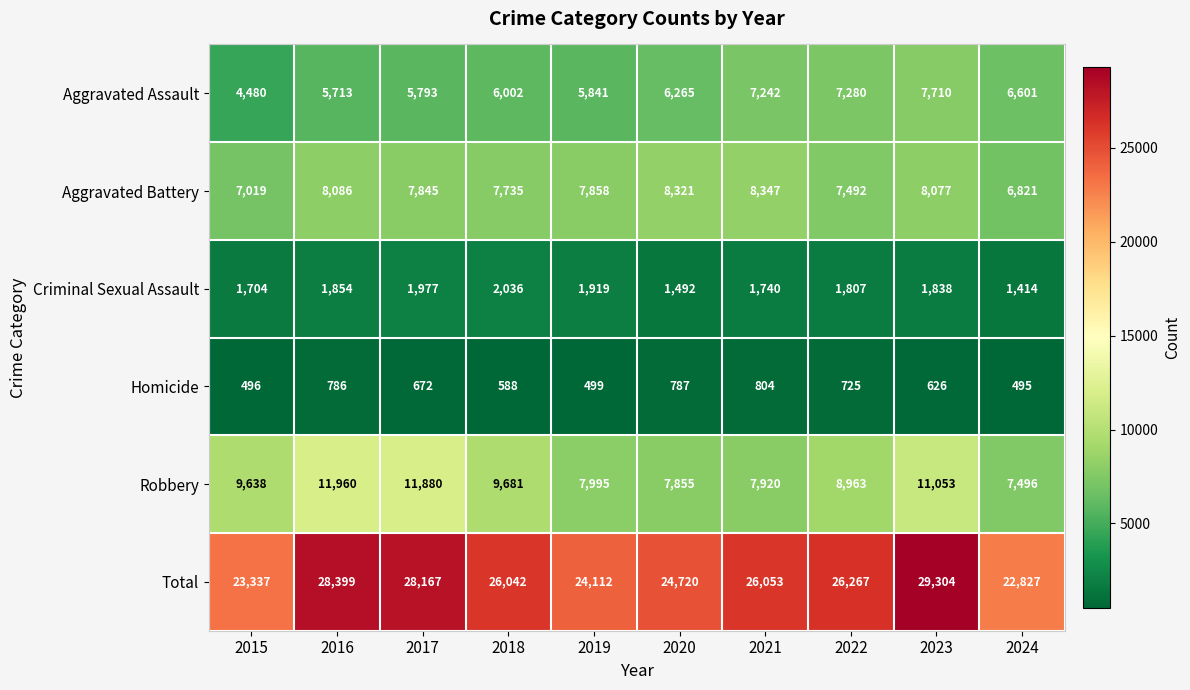

List the labels in order of Total value, smallest first.

2024, 2015, 2019, 2020, 2018, 2021, 2022, 2017, 2016, 2023